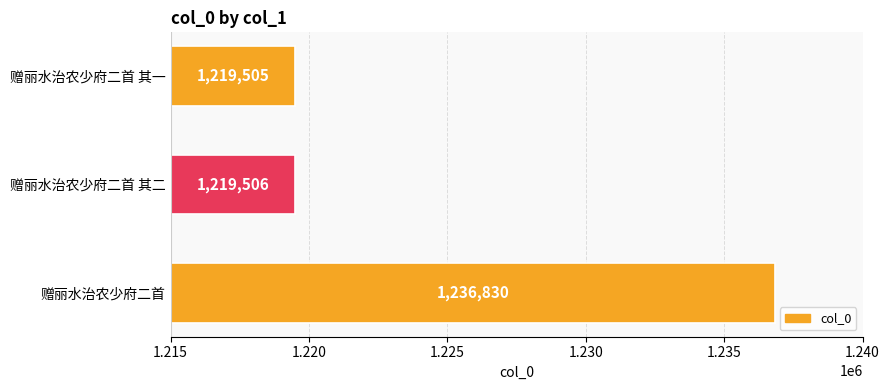

List the labels in order of value, largest first.

赠丽水治农少府二首, 赠丽水治农少府二首 其二, 赠丽水治农少府二首 其一